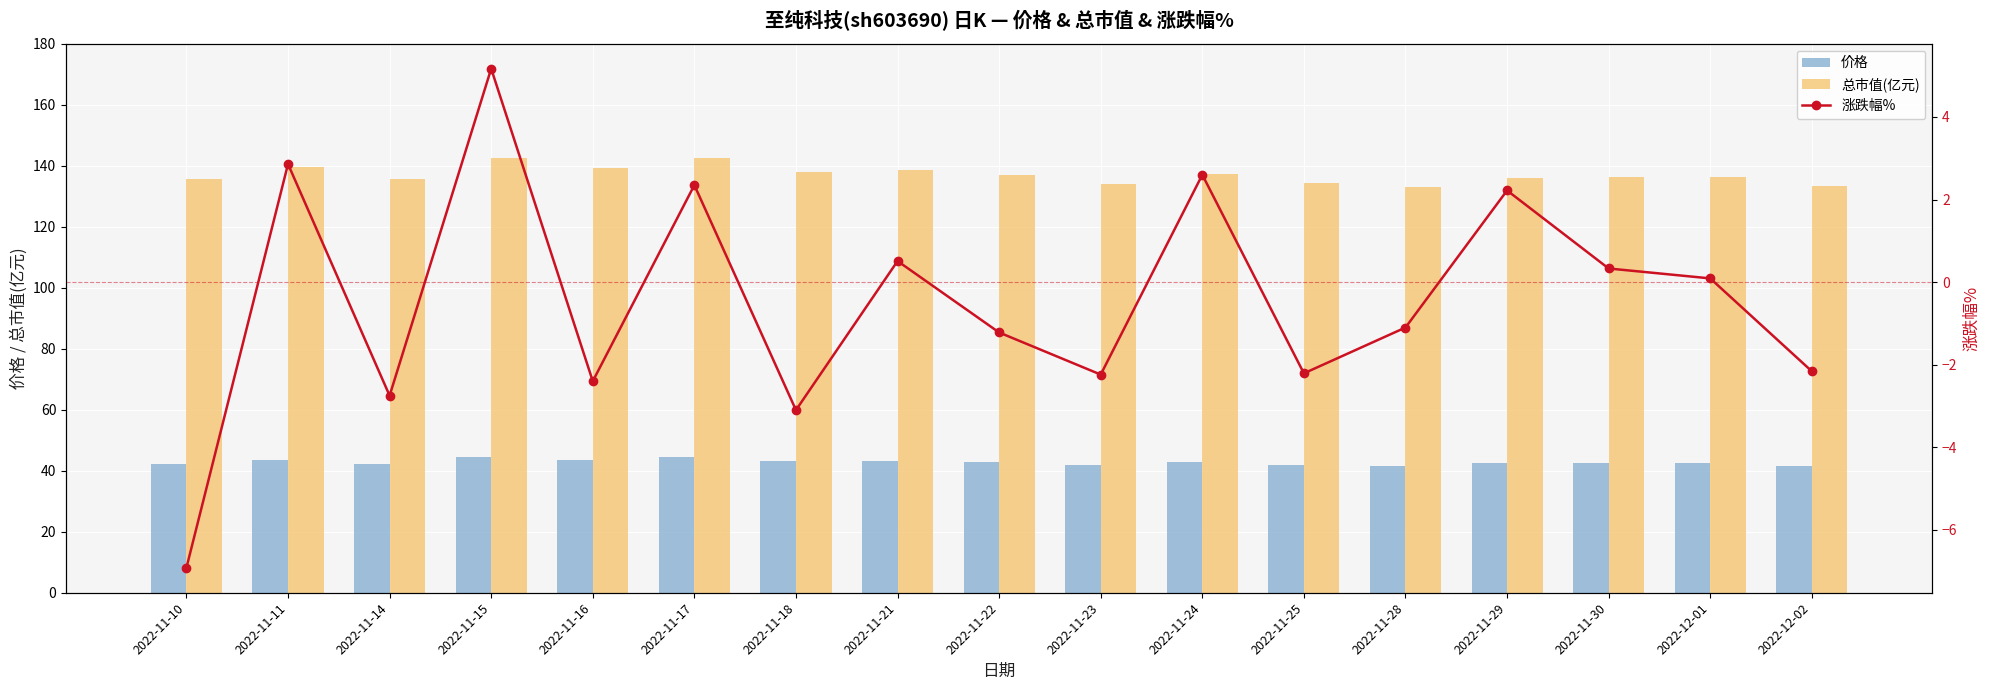

Is the value of 涨跌幅% at 2022-11-17 greater than the value of 总市值(亿元) at 2022-11-17?

No